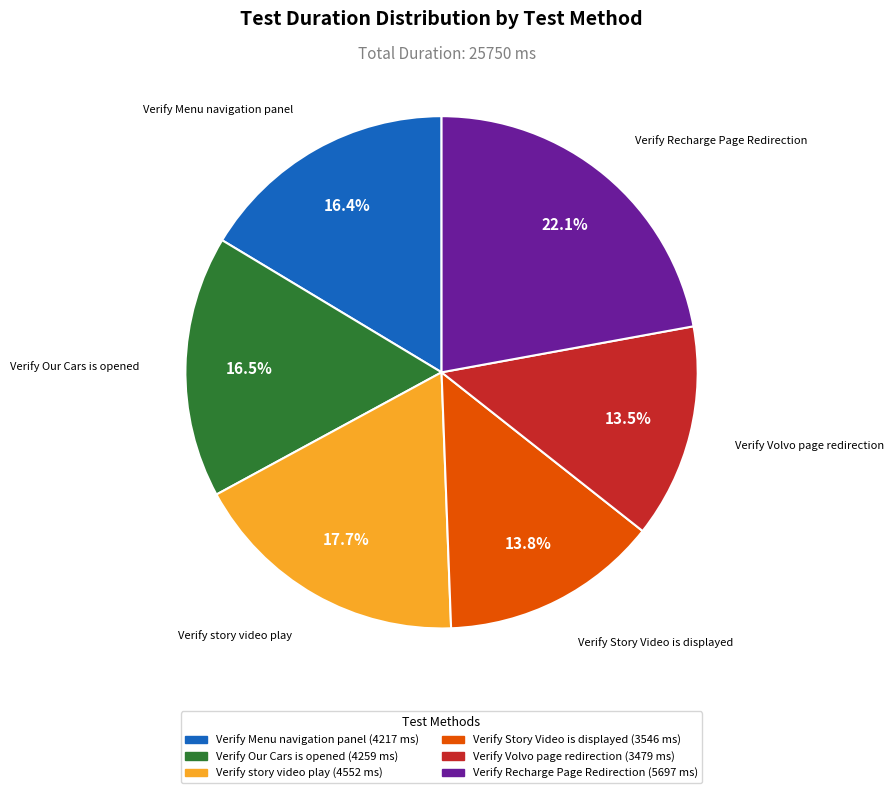

Combined, do Verify Volvo page redirection and Verify Menu navigation panel account for over 50%?

No